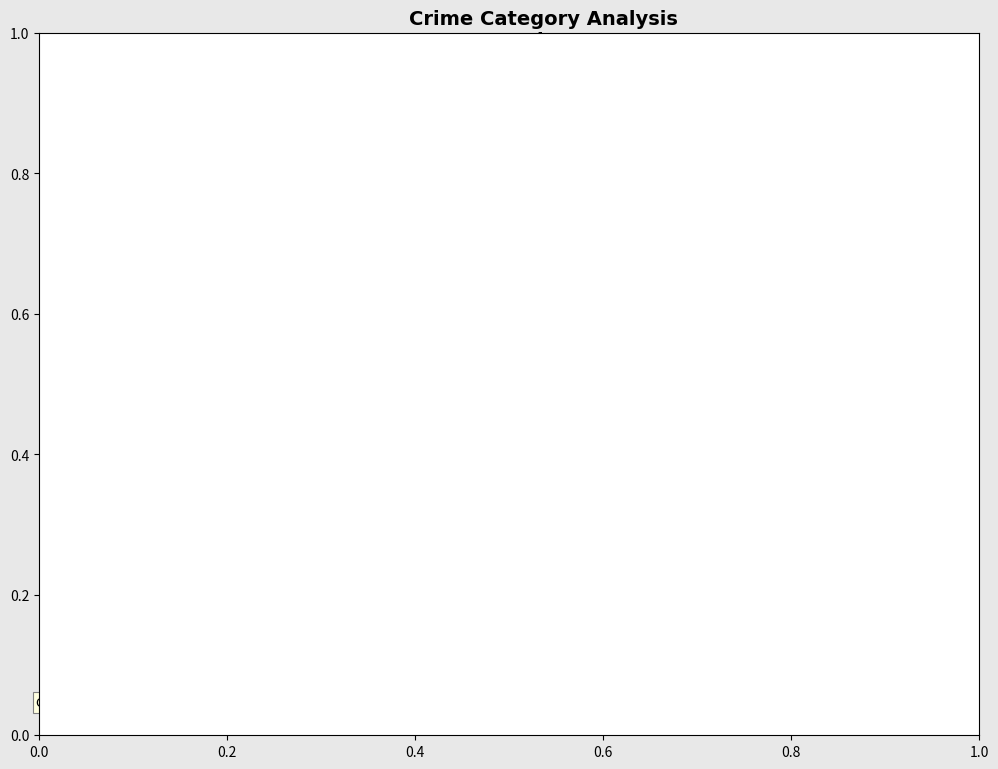

Is there a majority slice in this chart?

Yes